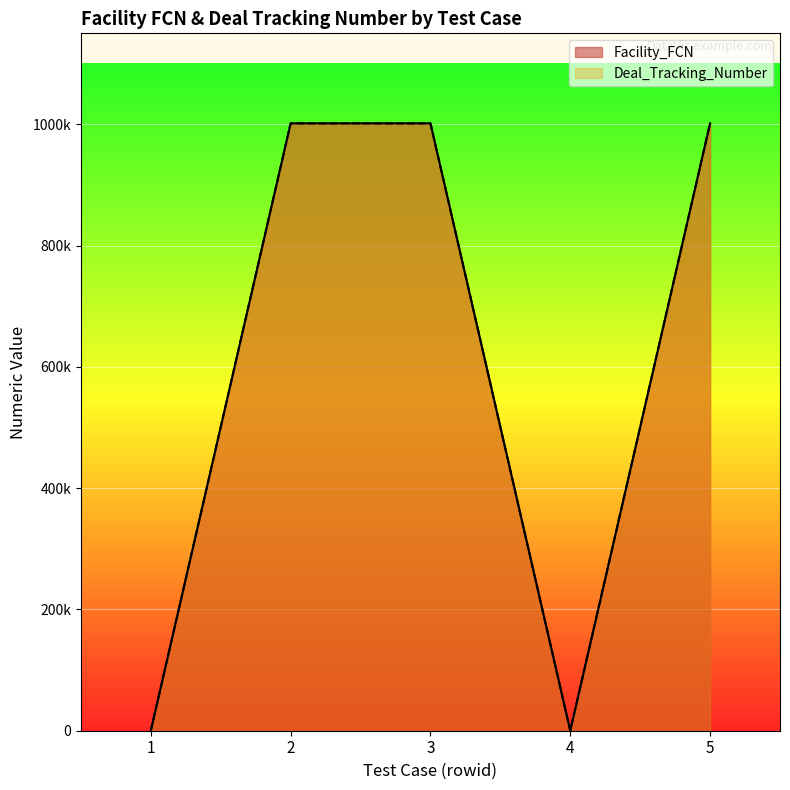

At which label is Facility_FCN closest to 500787?

1